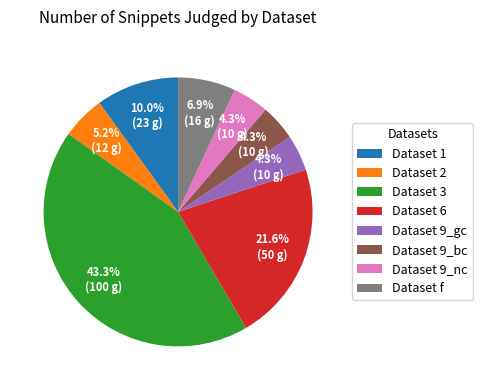

How many slices are in this pie chart?

8